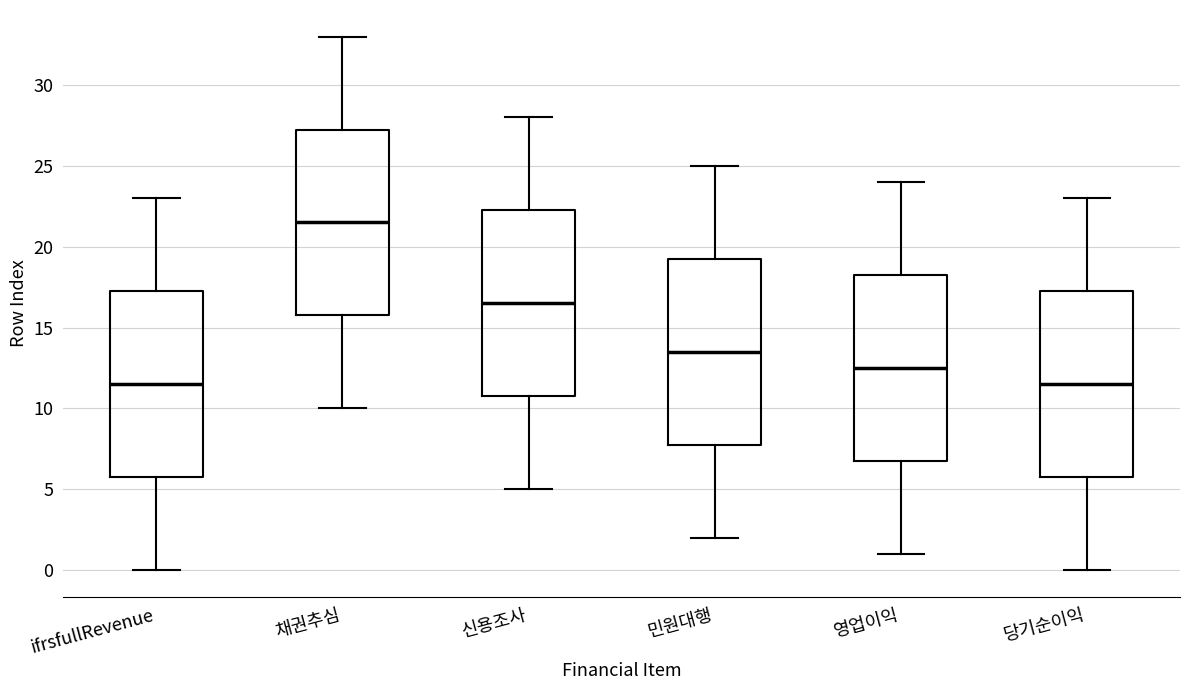

Reading left to right, transcribe this box plot: for each box, give where its median line is, the range the box spans, and where its two whiskers end, as read against the y-axis. The values are not printed on the chart, so give them approximately, as read against the axis.

ifrsfullRevenue: median 11.5, box 6.0 to 17.5, whiskers 0.0 to 23.0
채권추심: median 21.5, box 16.0 to 27.5, whiskers 10.0 to 33.0
신용조사: median 16.5, box 11.0 to 22.5, whiskers 5.0 to 28.0
민원대행: median 13.5, box 8.0 to 19.5, whiskers 2.0 to 25.0
영업이익: median 12.5, box 7.0 to 18.5, whiskers 1.0 to 24.0
당기순이익: median 11.5, box 6.0 to 17.5, whiskers 0.0 to 23.0